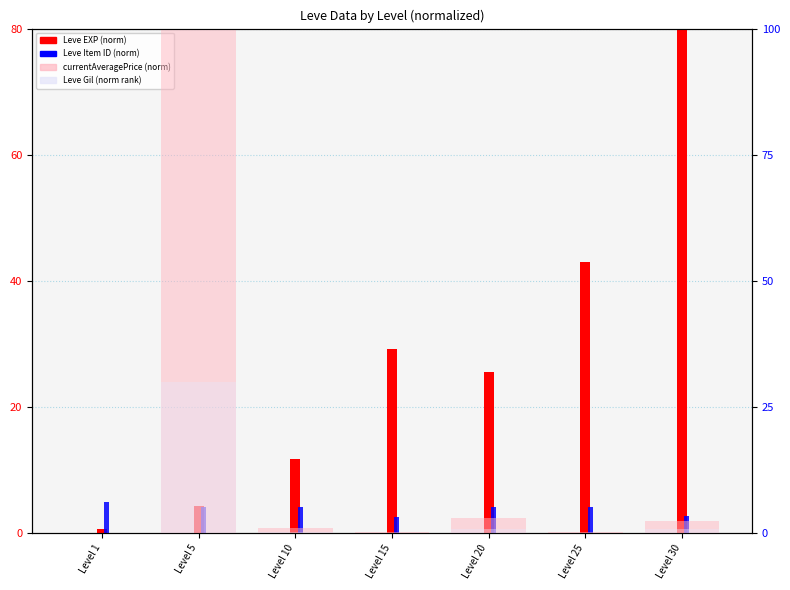

What value does the Leve EXP (norm) series have at Level 15?

29.3